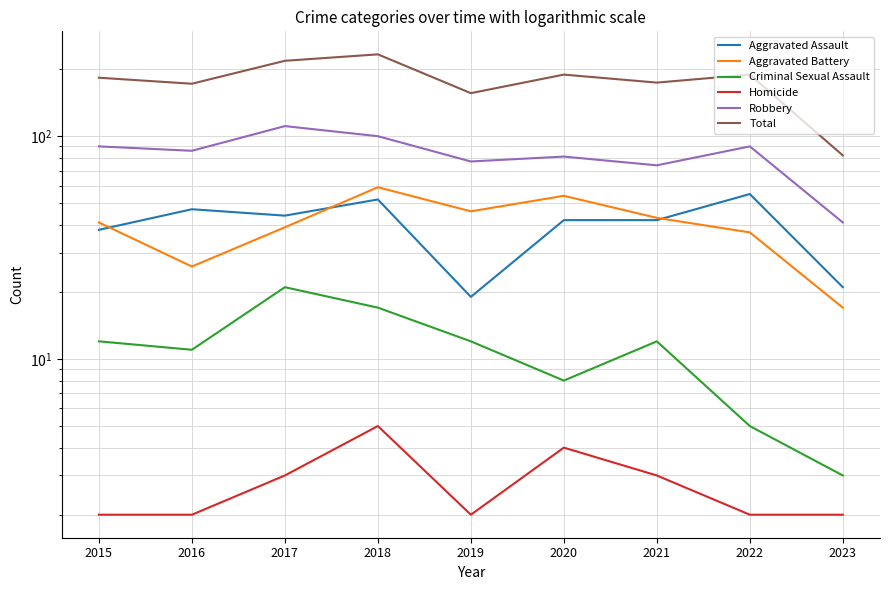

What is the difference between the Criminal Sexual Assault values at 2023 and 2022?

2